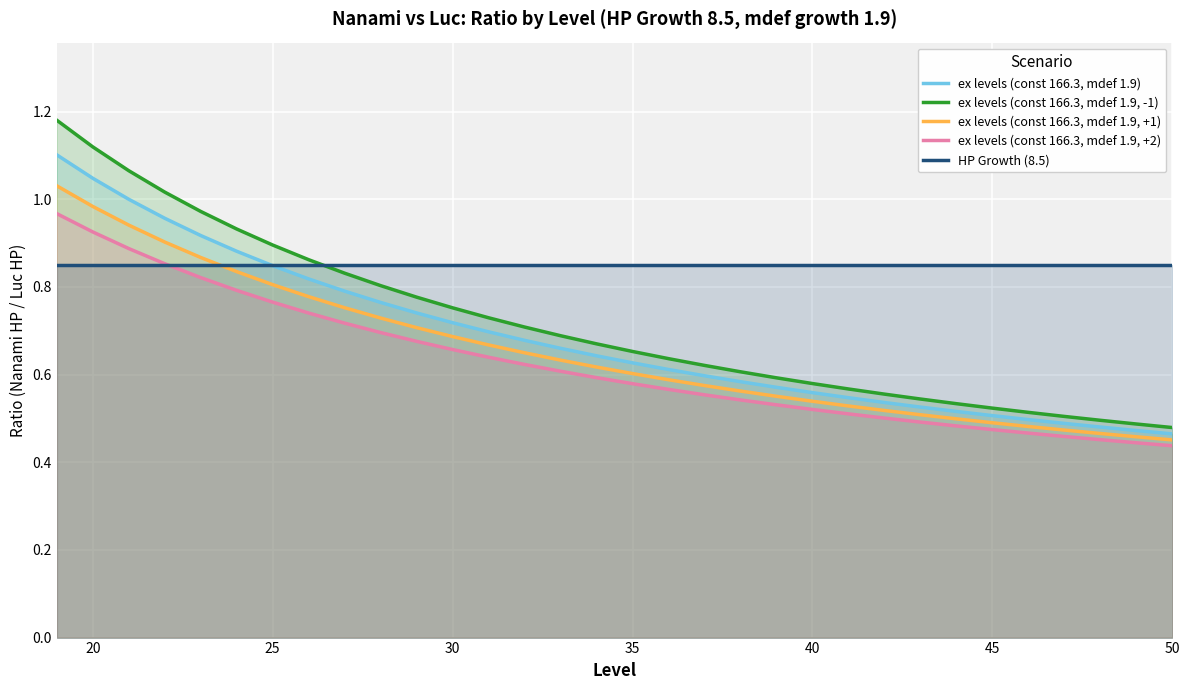

Which series has the largest range (max minus min)?

ex levels (const 166.3, mdef 1.9, -1)